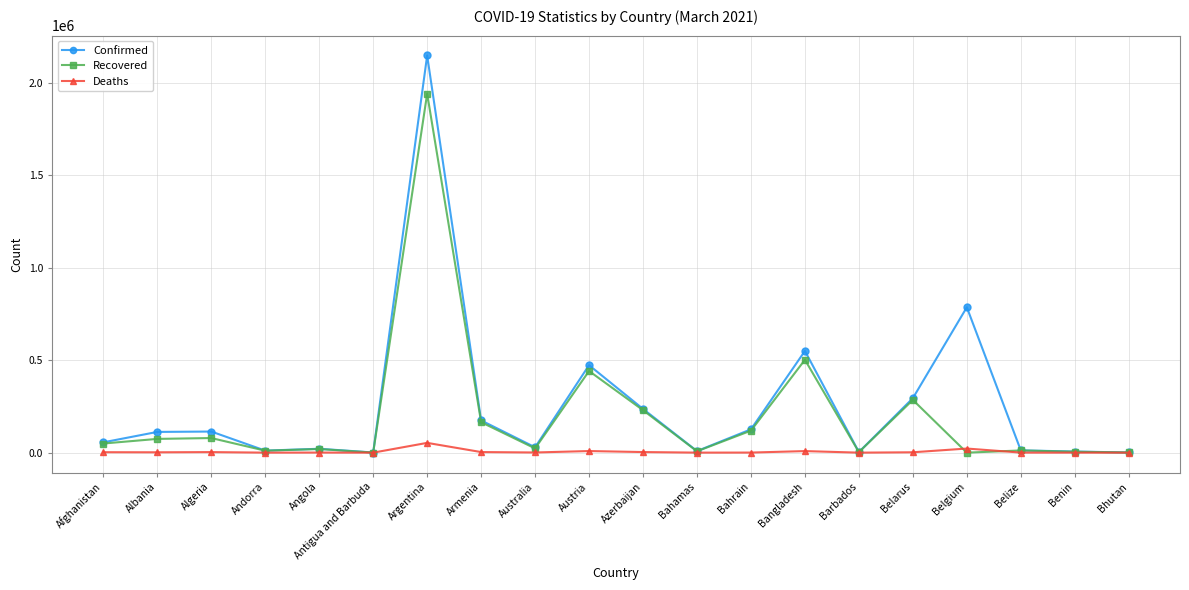

True or false: Confirmed has more than 1 interior local peaks.

True